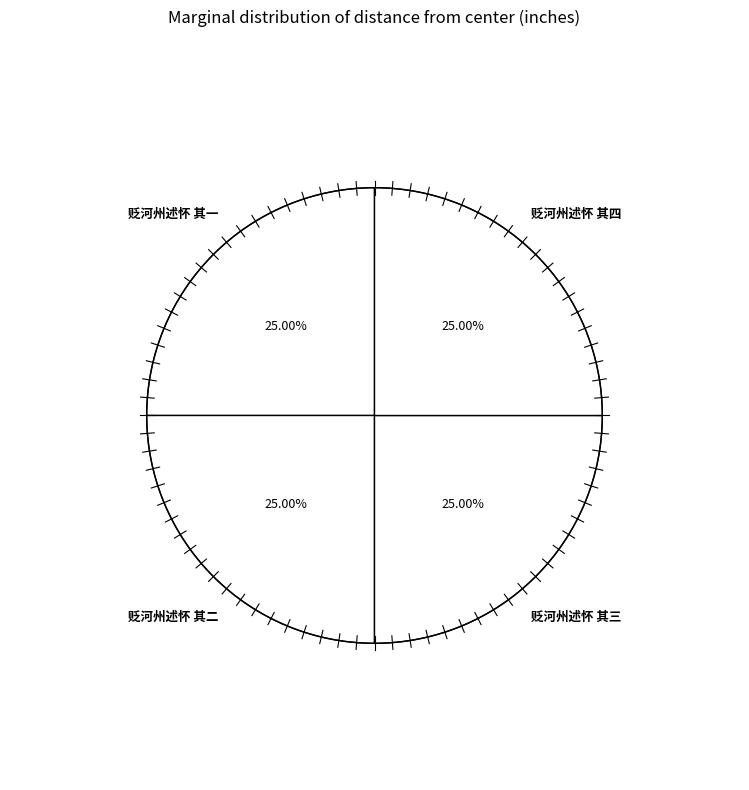

What portion of the pie excludes 贬河州述怀 其一?

75.0%